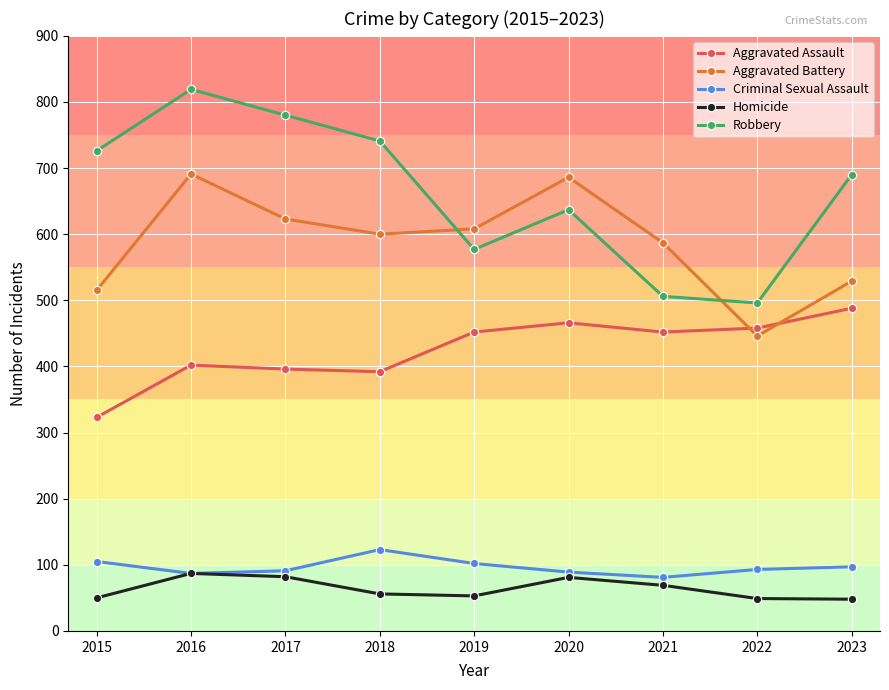

What is the difference between the maximum and minimum values in the Robbery series?

323